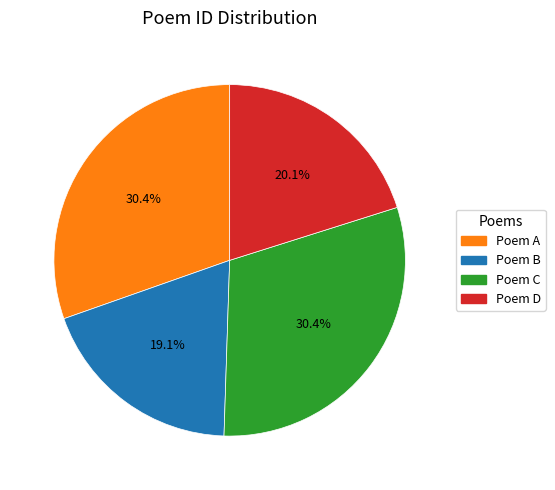

Is there a majority slice in this chart?

No